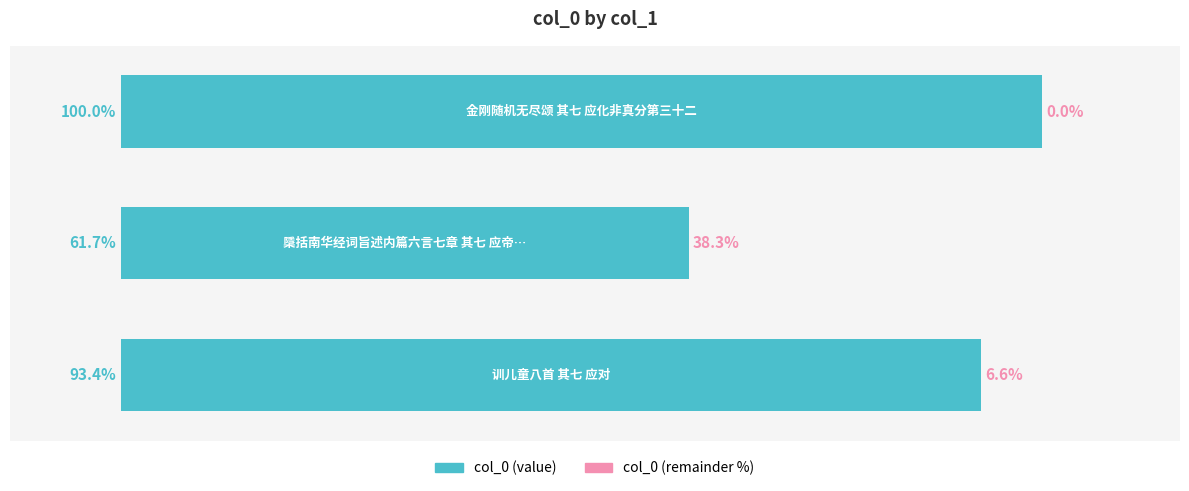

Are the bars horizontal?

Yes